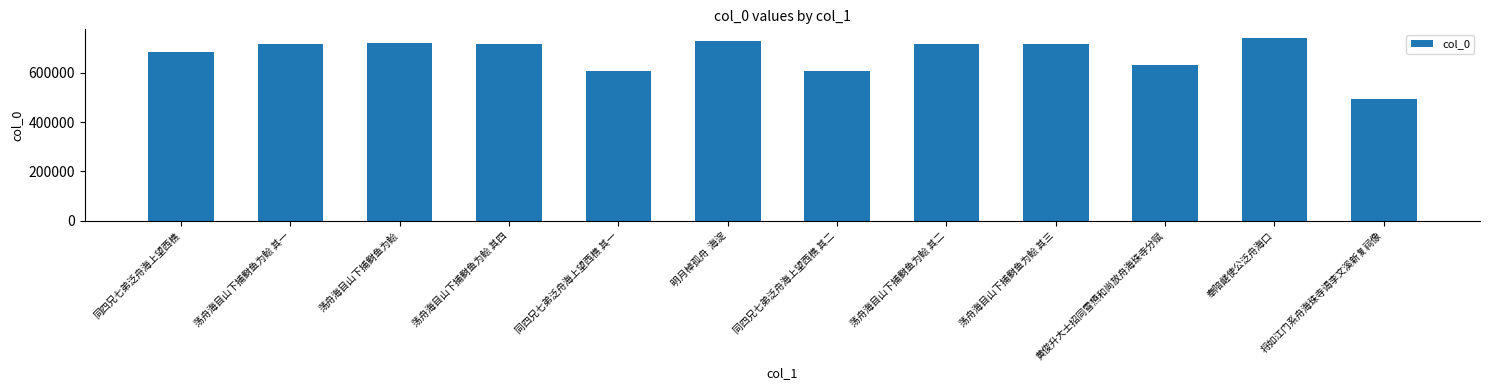

What is the label of the 12th bar from the left?

将如江门系舟海珠寺谒李文溪新复祠像